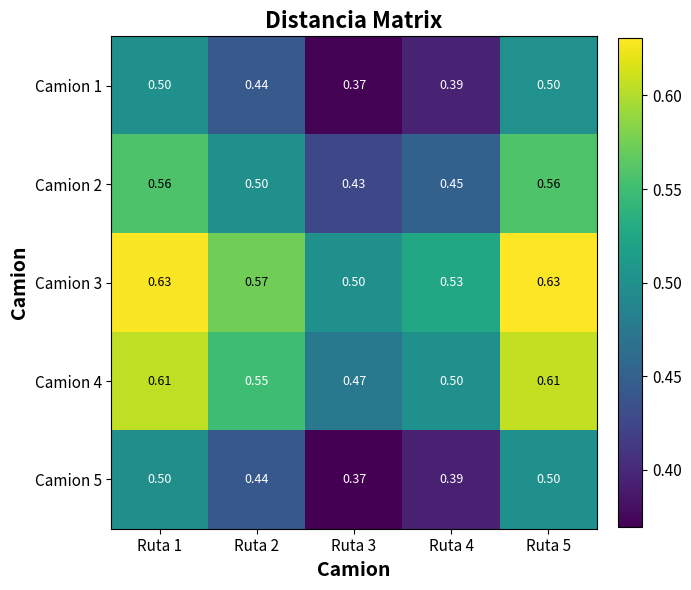

At how many categories does at least one series exceed 0?

5